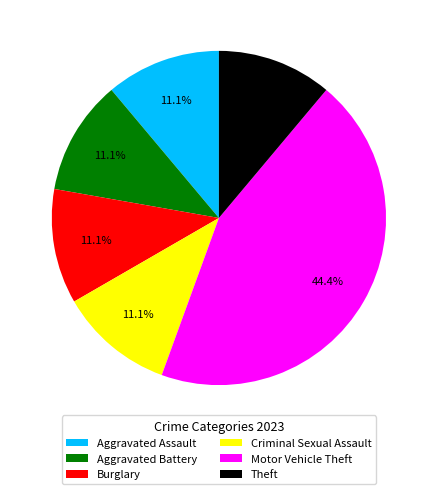

What percentage is the Burglary slice, to the nearest percent?

11%